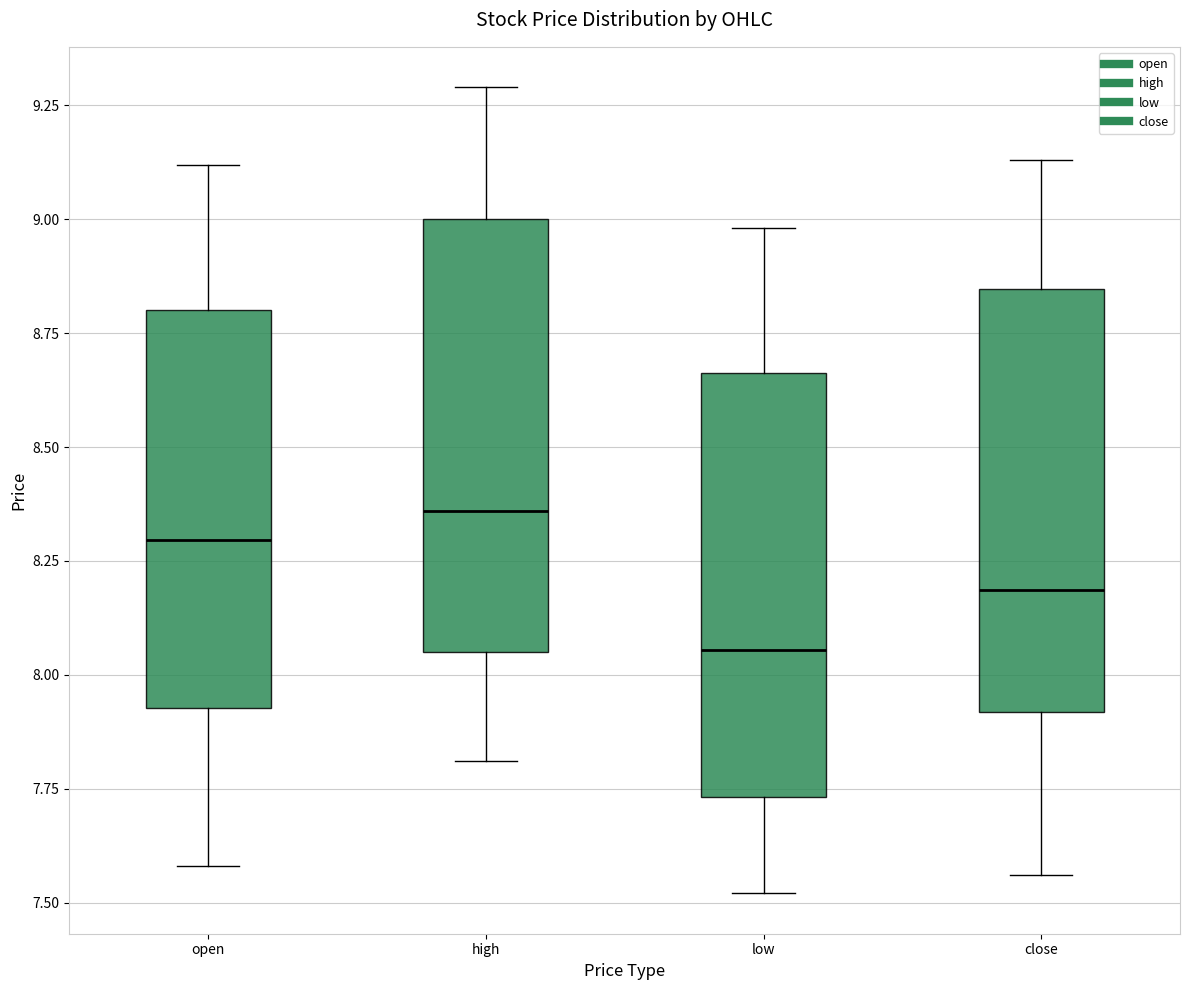

Reading left to right, read every box against the y-axis: the position of its median line, the range the box covers, and the ends of its whiskers. The values are not printed on the chart, so give them approximately, as read against the axis.

open: median 8.30, box 7.95 to 8.80, whiskers 7.60 to 9.10
high: median 8.35, box 8.05 to 9.00, whiskers 7.80 to 9.30
low: median 8.05, box 7.75 to 8.65, whiskers 7.50 to 9.00
close: median 8.20, box 7.90 to 8.85, whiskers 7.55 to 9.15